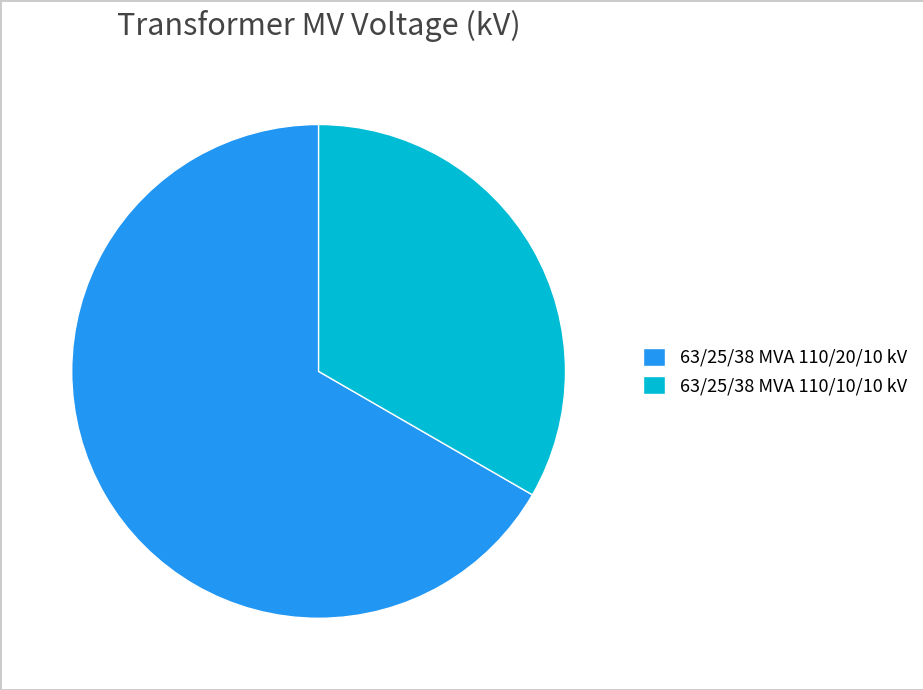

The 63/25/38 MVA 110/20/10 kV slice represents 67% of the pie. True or false?

True